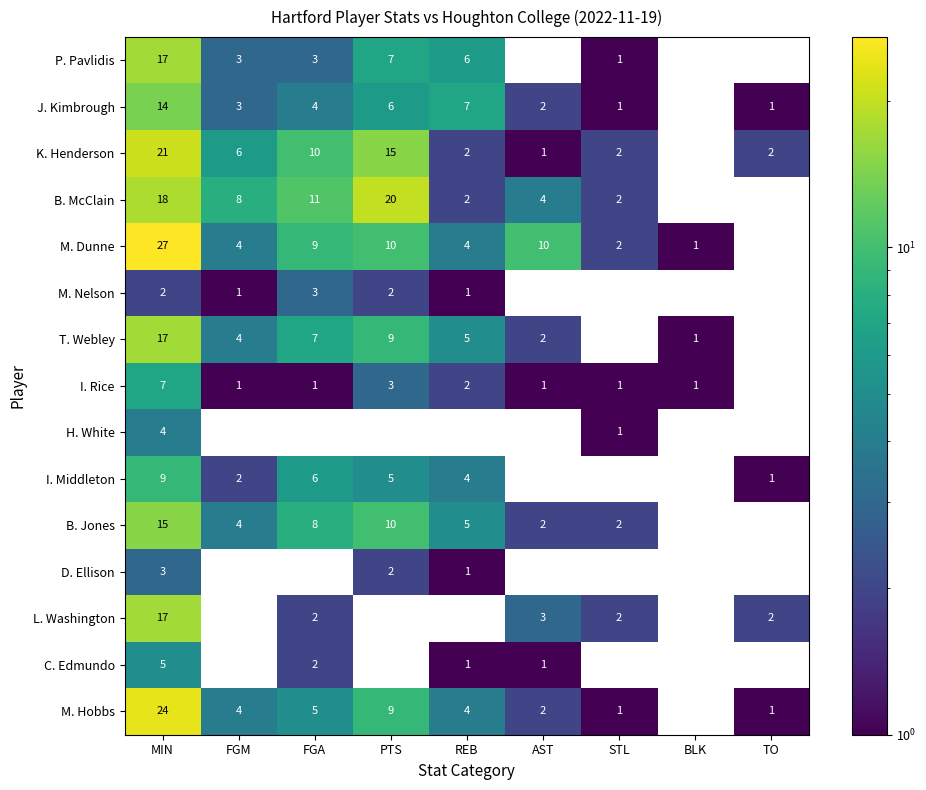

Which series has the largest total across all categories?

M. Dunne